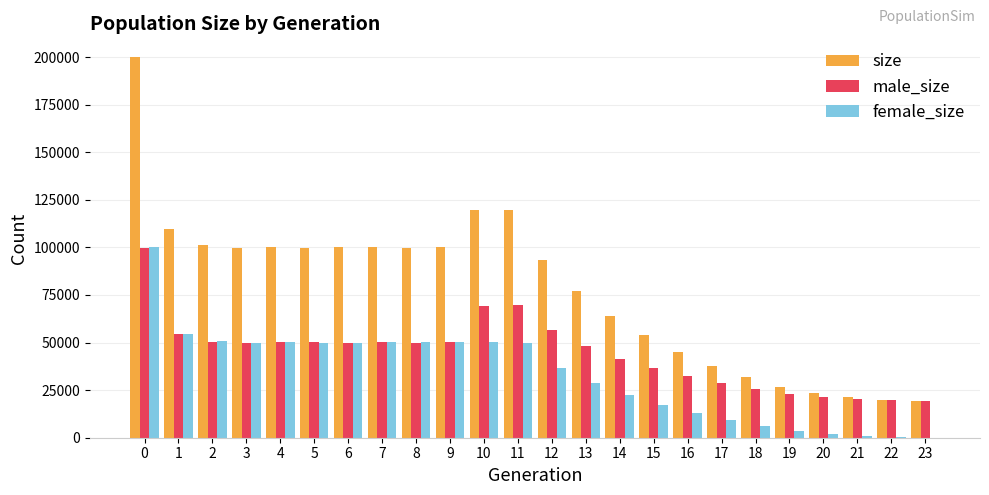

What is the maximum value for male_size?

99904